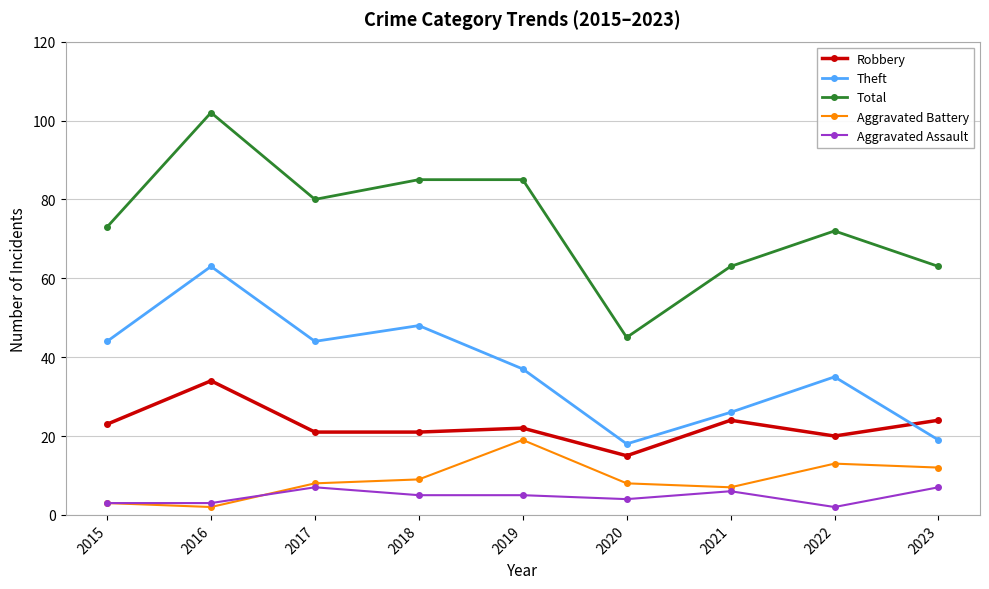

True or false: Total and Aggravated Battery cross at least once.

False